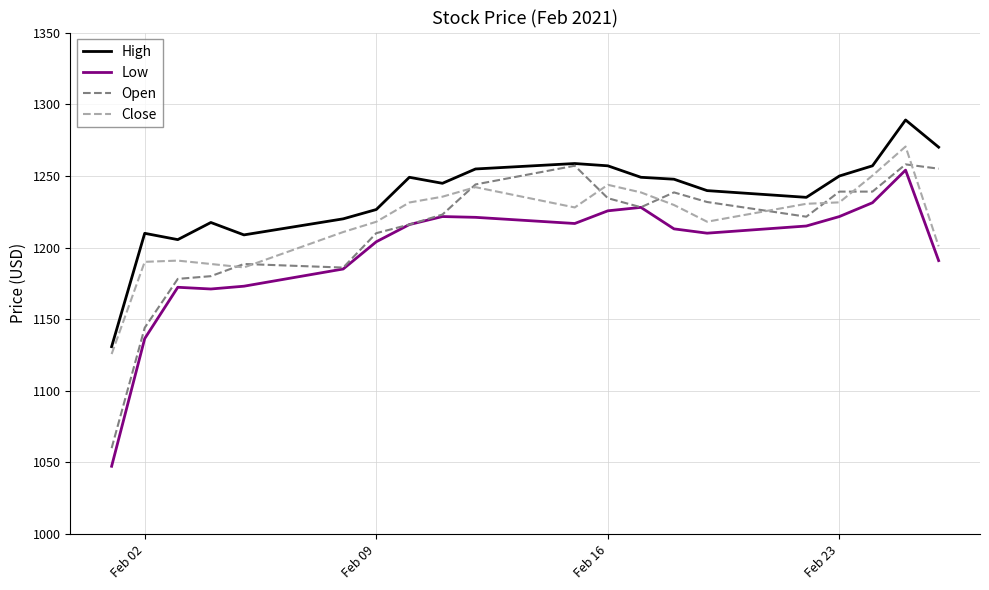

What are all the series names shown in the legend?

High, Low, Open, Close